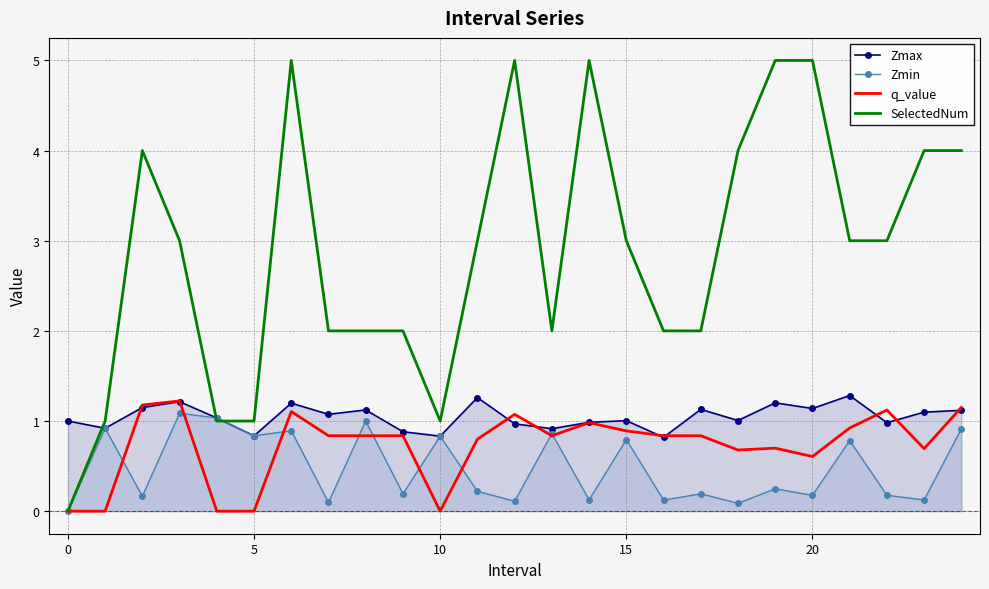

What is the value of the Zmax point at the 18th from the left?

1.1